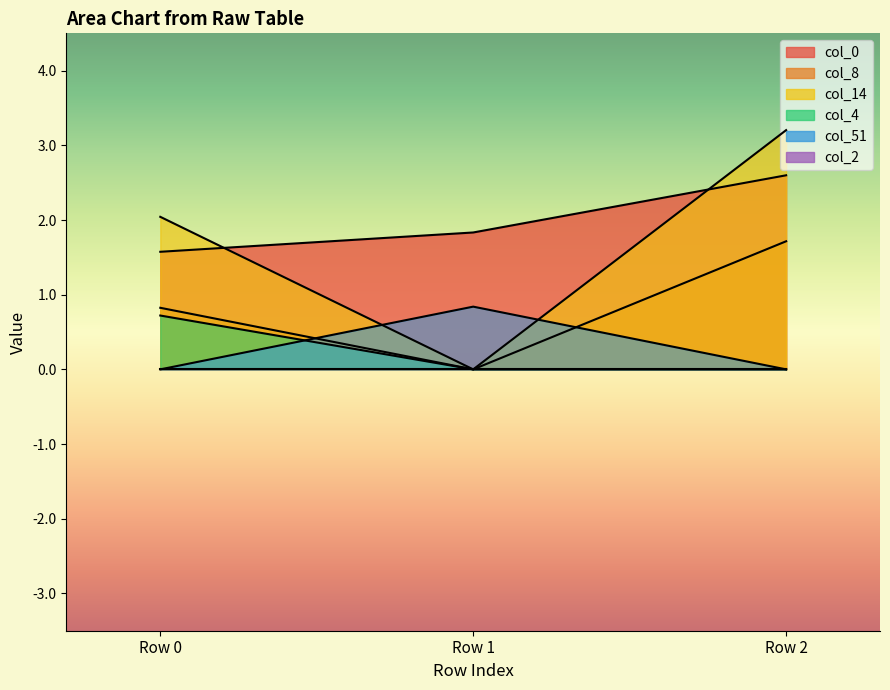

Which category has the lowest value in the col_4 series?

Row 1